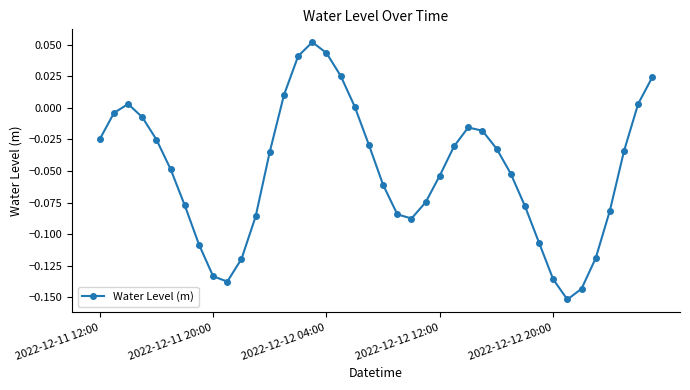

How many points are lower than both their immediate neighbors (excluding endpoints)?

3